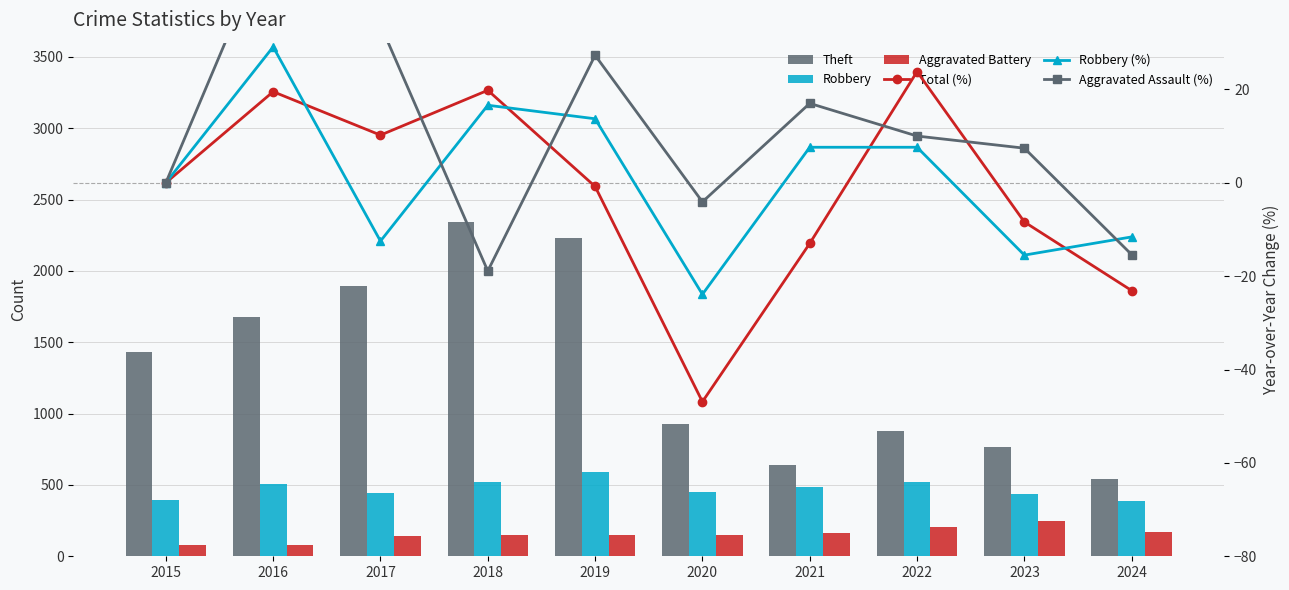

Which category has the lowest value in the Total (%) series?

2020